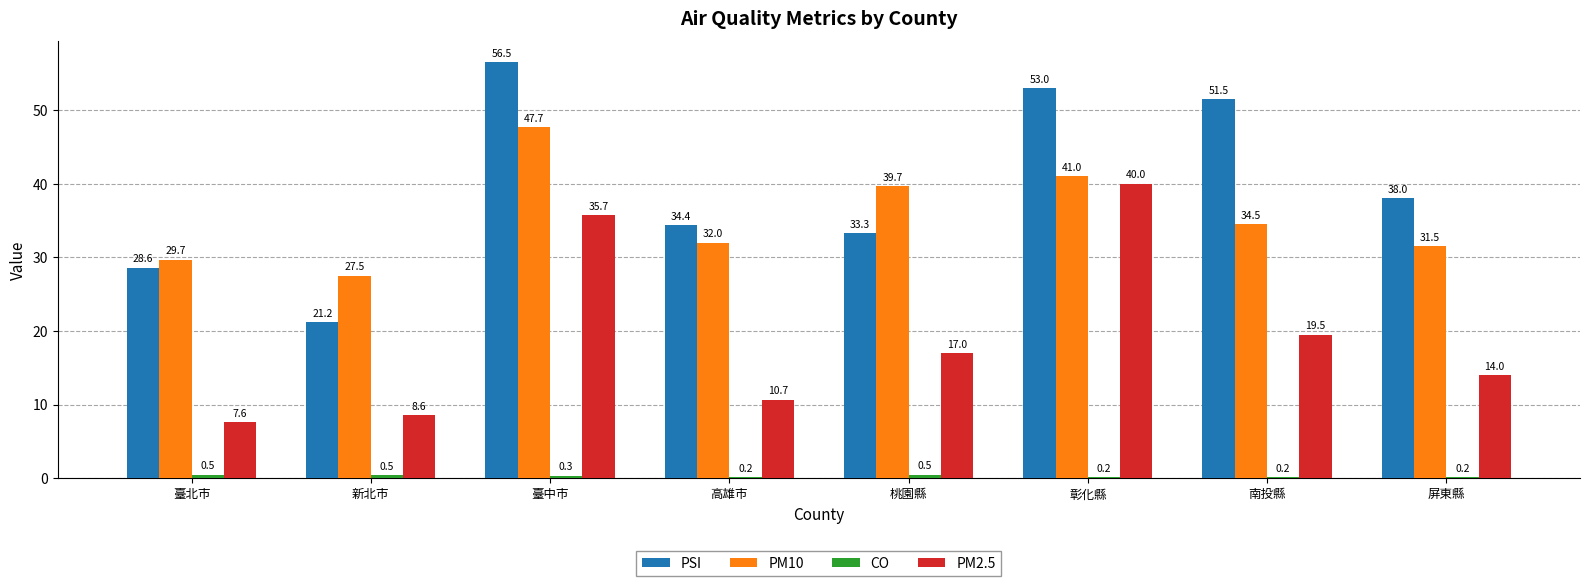

Between 新北市 and 南投縣, which series saw the biggest shift?

PSI